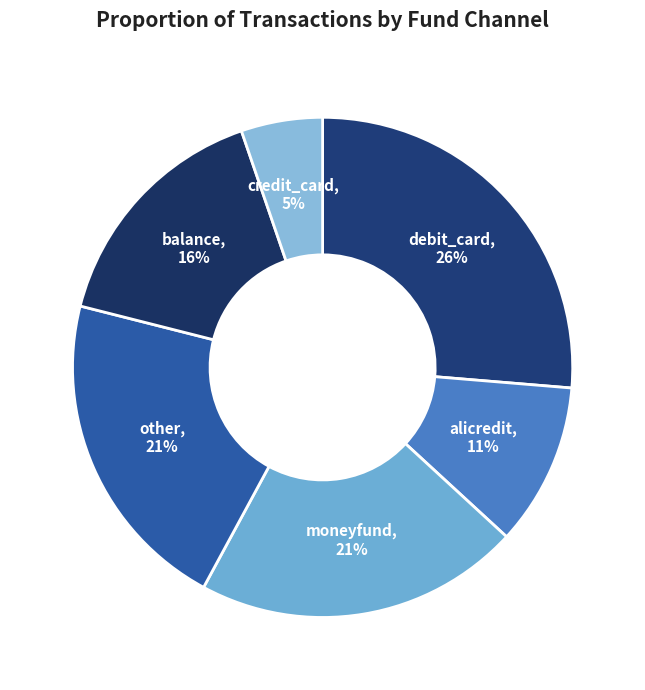

True or false: credit_card accounts for 20% of the total.

False